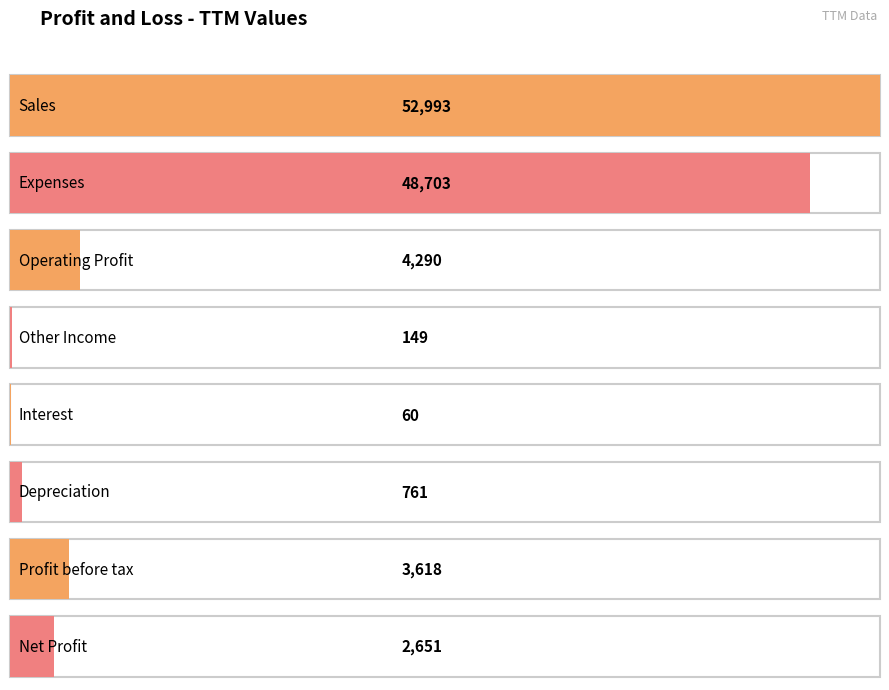

What is the label of the 2nd bar from the left?

Expenses